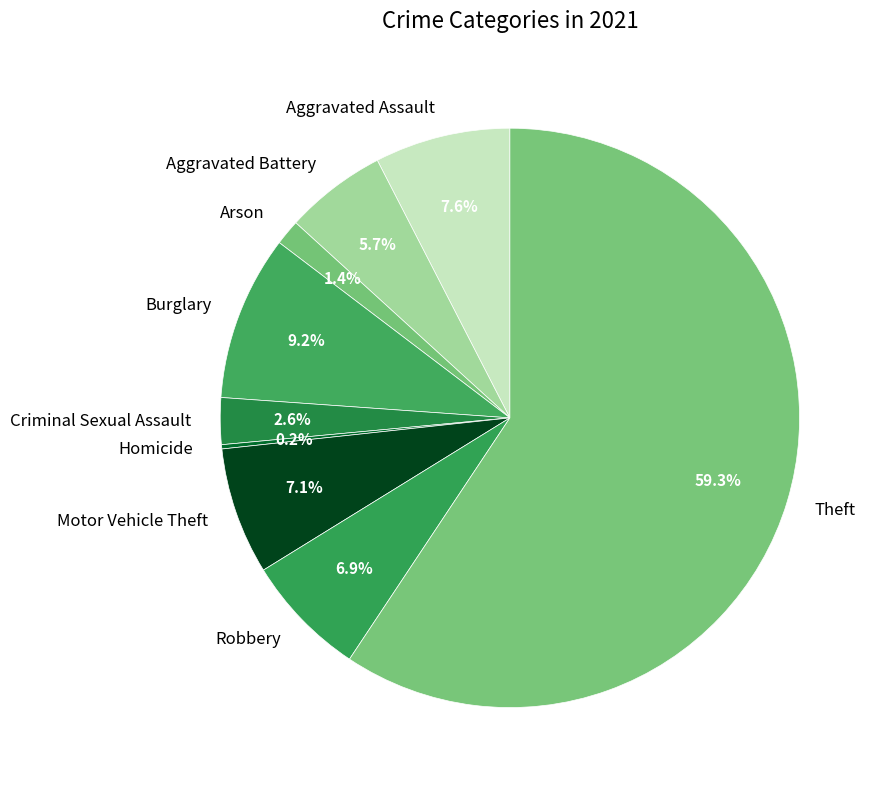

To the nearest percent, what is the average slice percentage?

11%